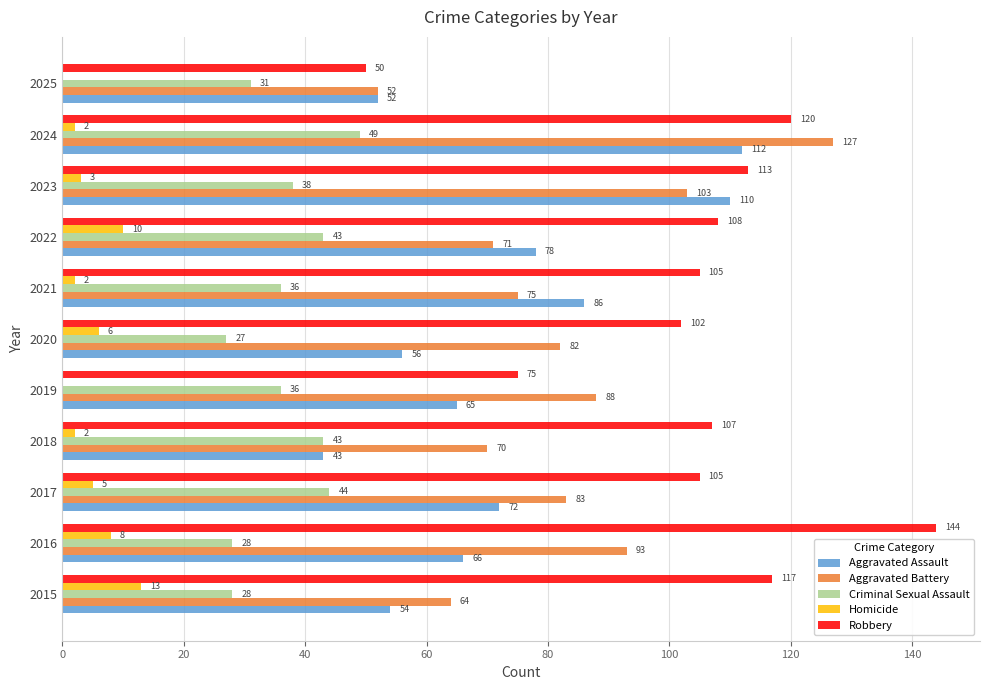

Which series changed the most between 2017 and 2019?

Robbery